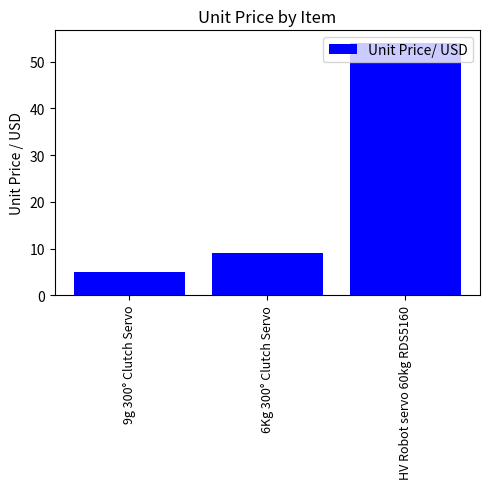

Reading right to left, transcribe all the data shown in this chart.

54.0	9.0	5.0